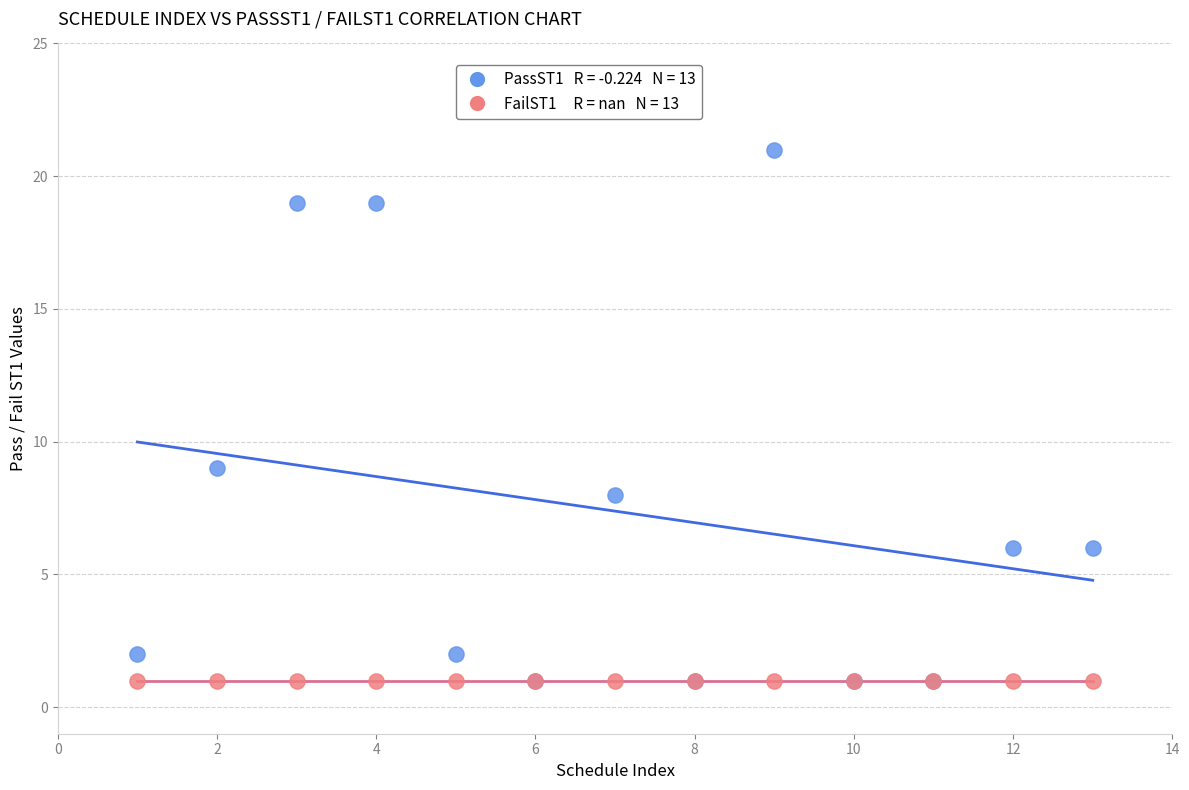

Across all series, what Y value is closest to 11?

9